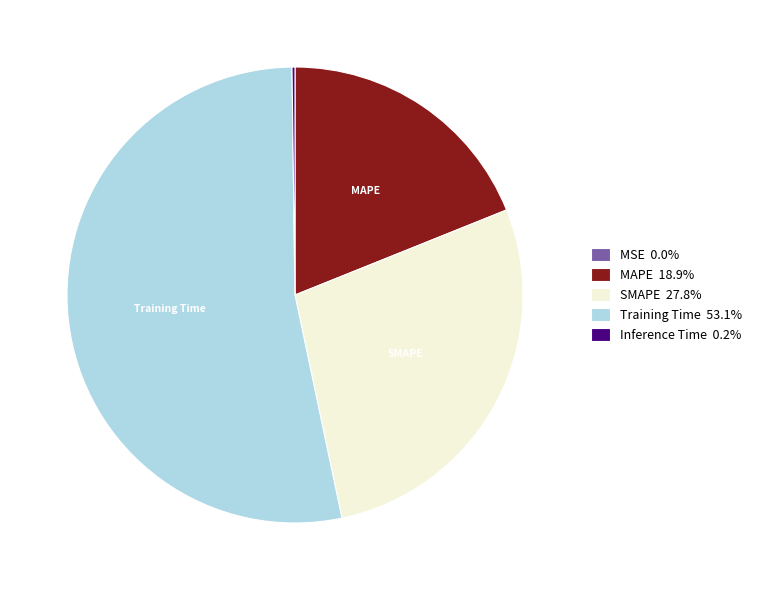

Which slice is the largest?

Training Time